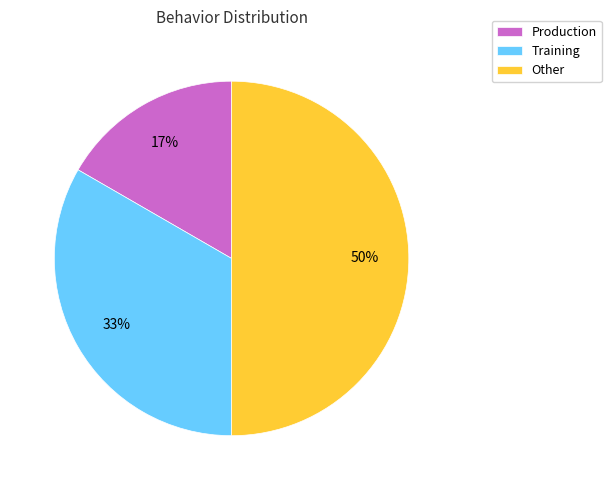

The Production slice represents 17% of the pie. True or false?

True